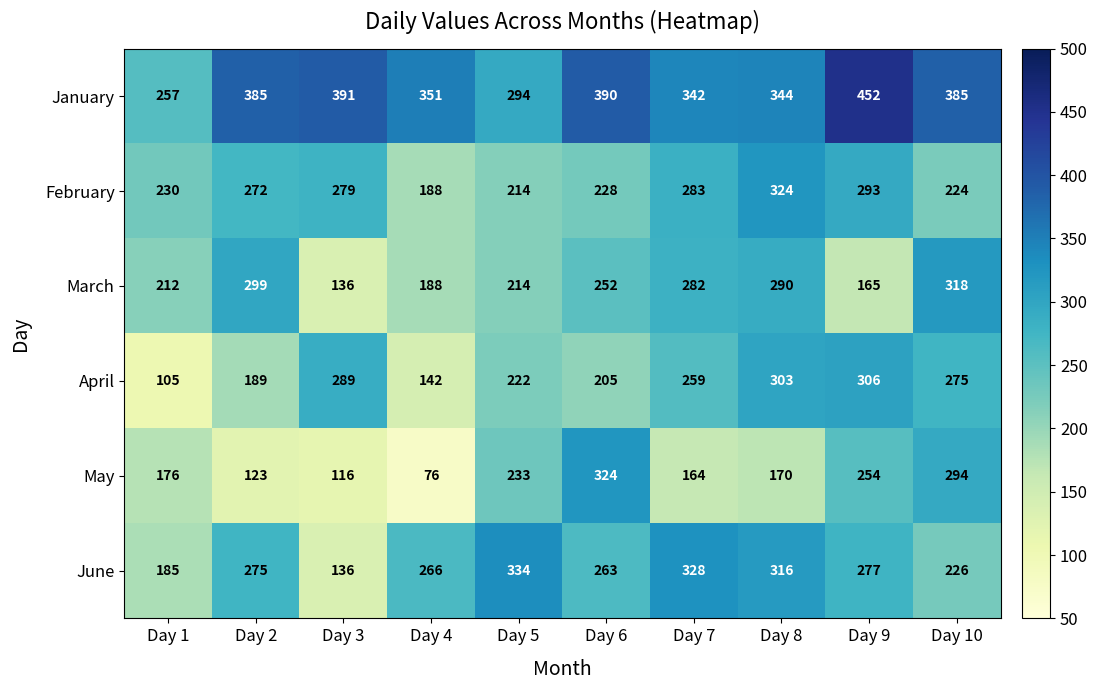

True or false: May has a value of 172 at Day 9.

False